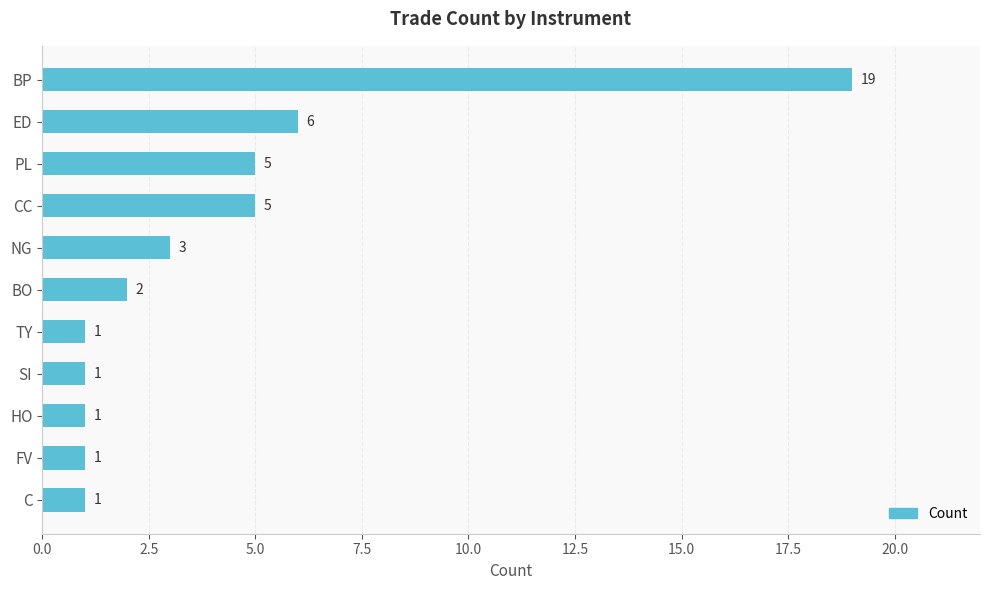

What position from the bottom is BP?

11